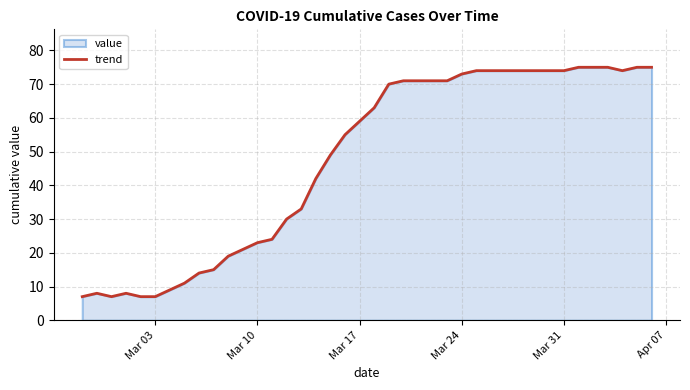

Does the chart display data point markers on the line(s)?

No